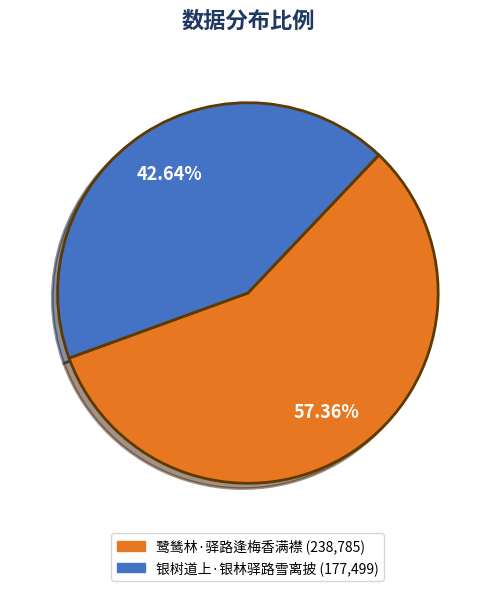

Which slice is the largest?

鹭鸶林·驿路逢梅香满襟